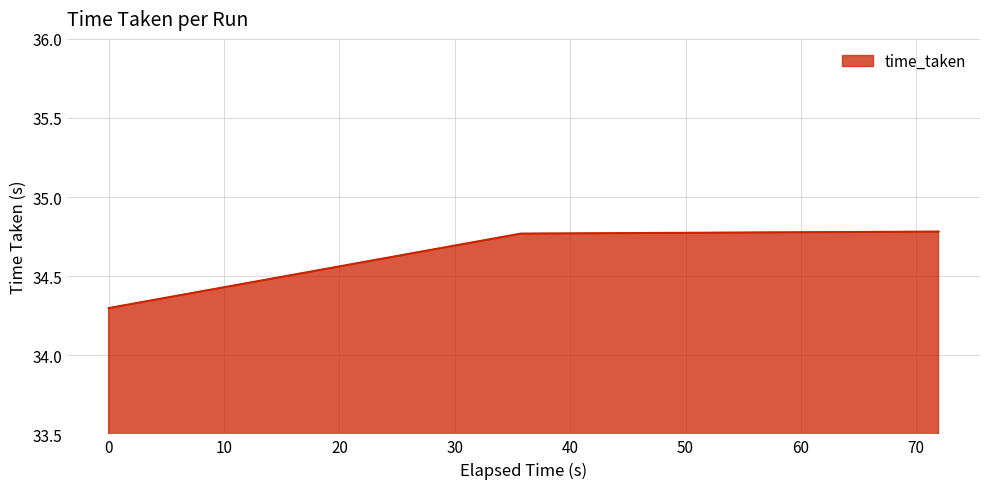

Count the values in the range 34 to 35.

3